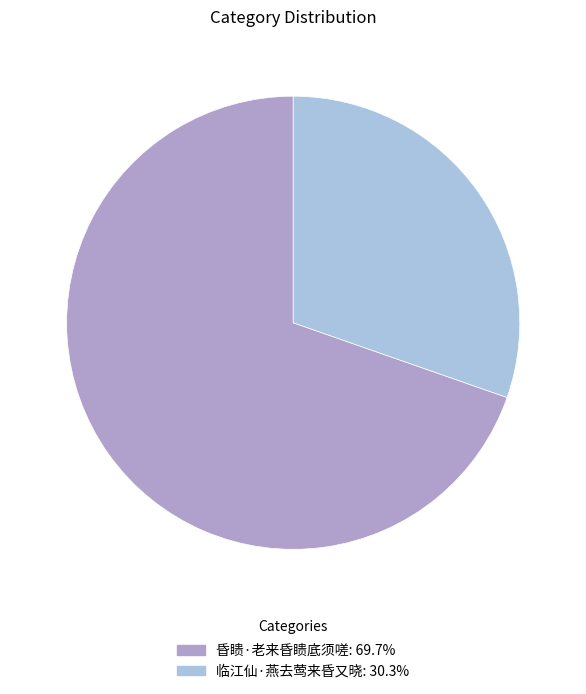

Which category has the biggest portion of the pie?

昏瞆·老来昏瞆底须嗟